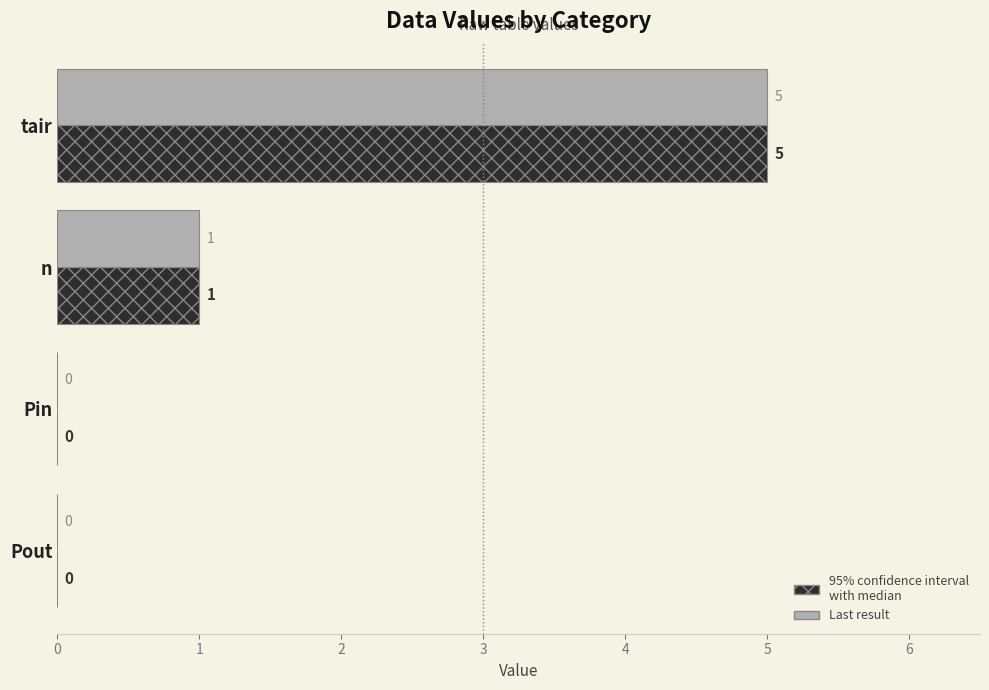

Which label corresponds to the largest value in the chart?

tair